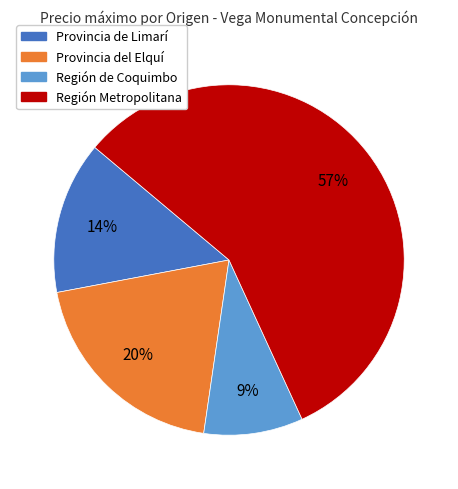

Does any single category account for the majority?

Yes